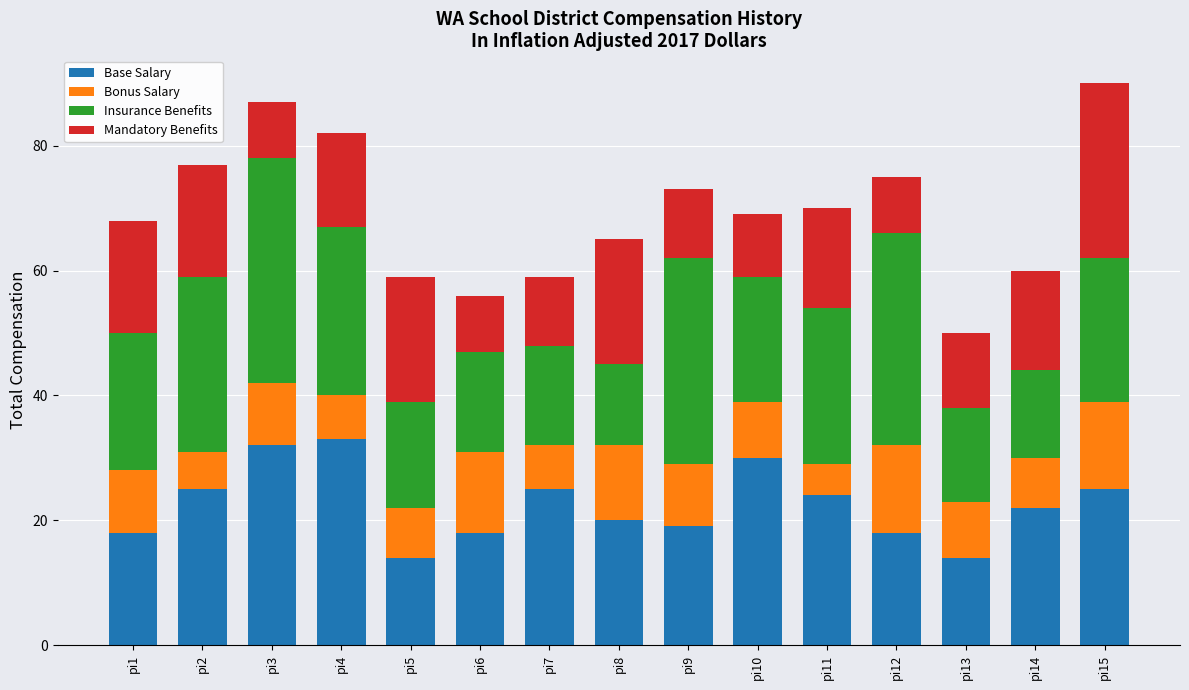

The value of Base Salary at pi10 is 51. True or false?

False